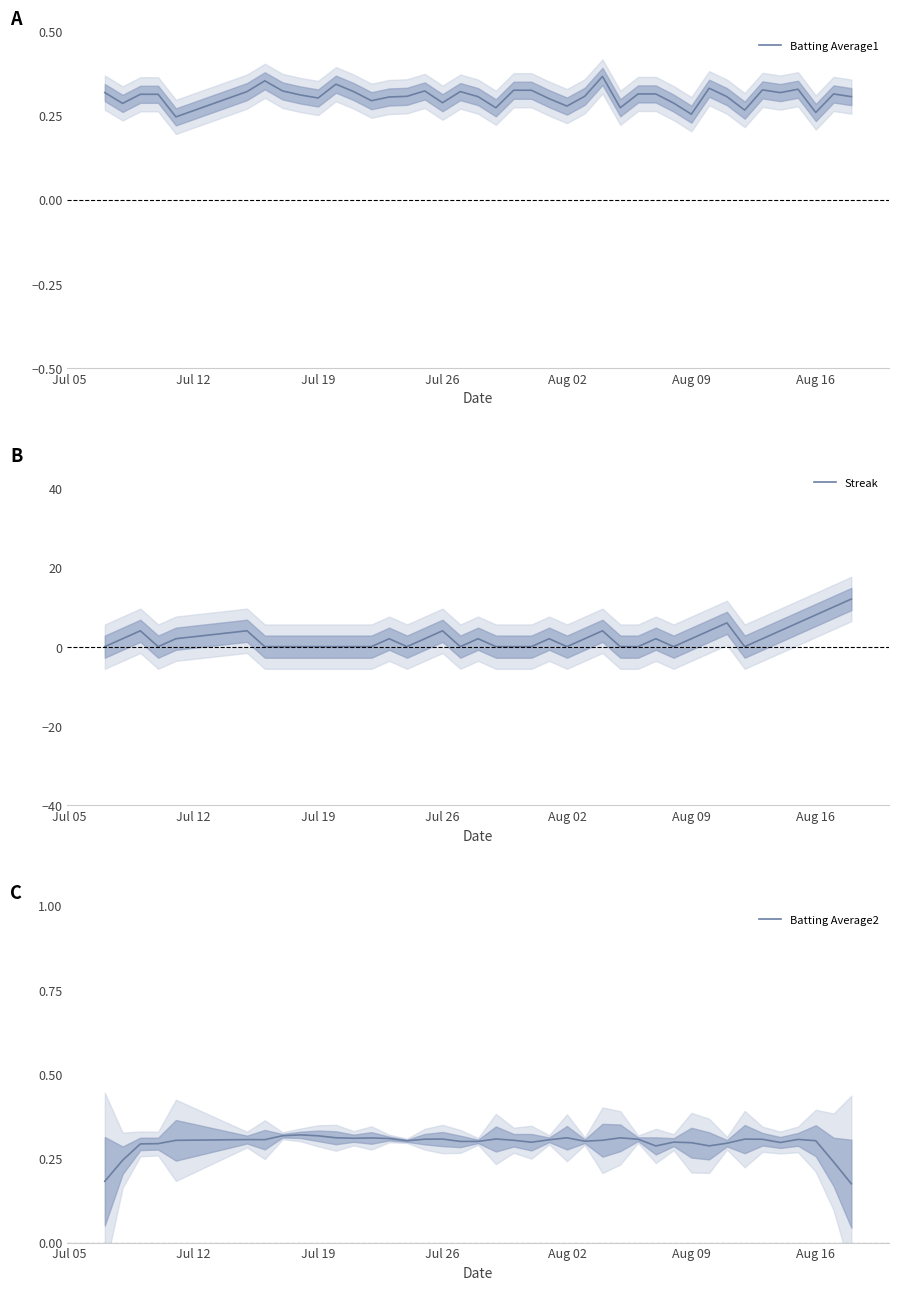

The value of Batting Average2 at 22 is 0.1. True or false?

False